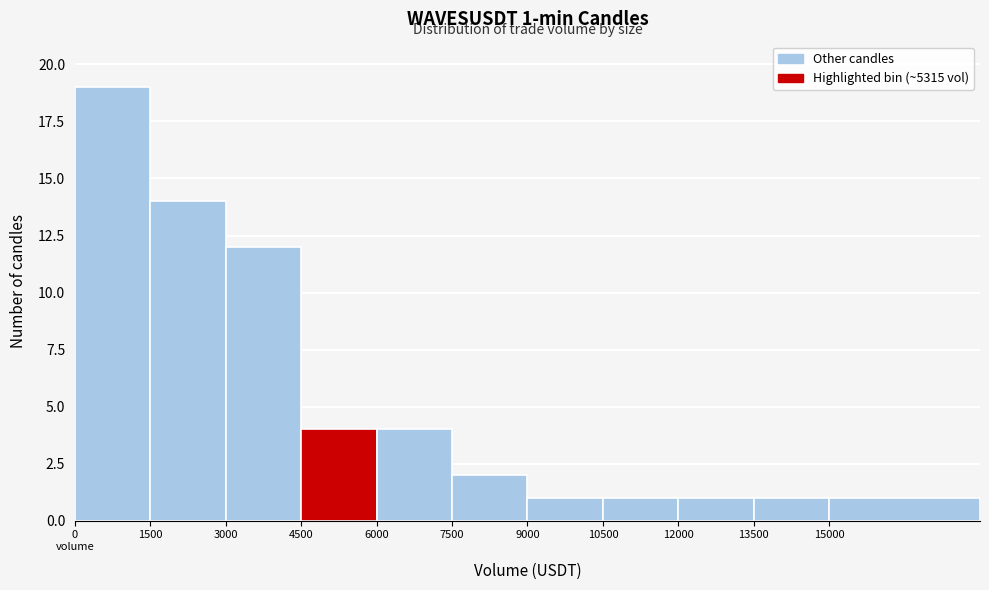

Reading left to right, extract all data points from this chart.

19	14	12	4	4	2	1	1	1	1	1